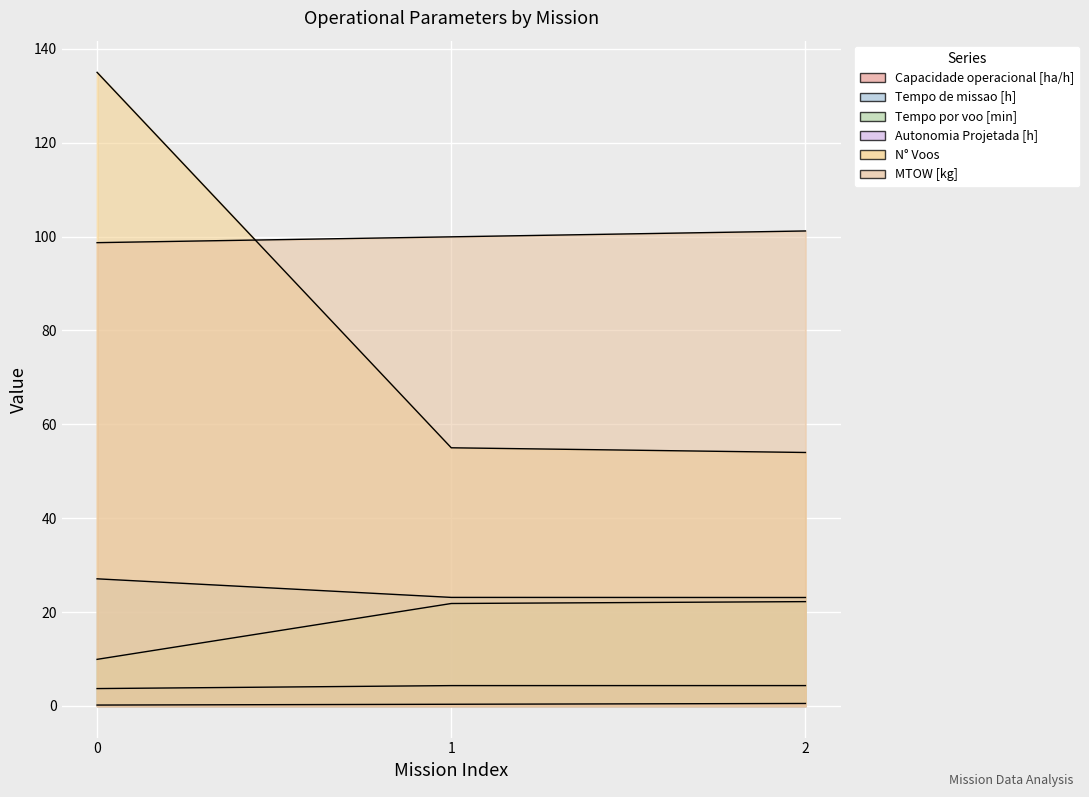

Read the Tempo de missao [h] value at 2.

23.1